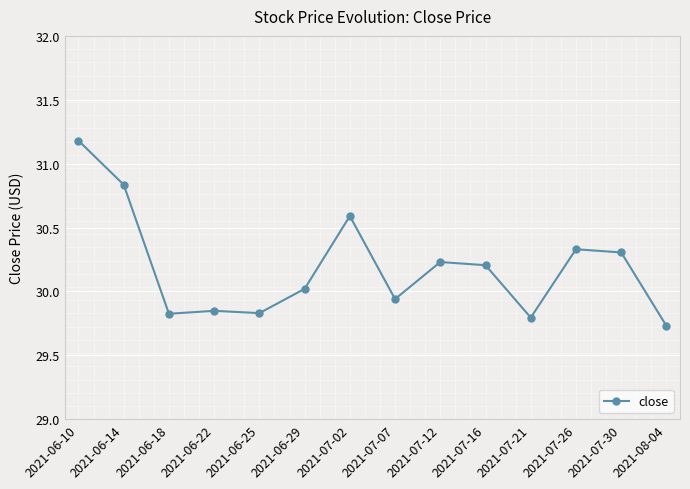

What is the sum of the values at 2021-06-18 and 2021-07-07?

59.8